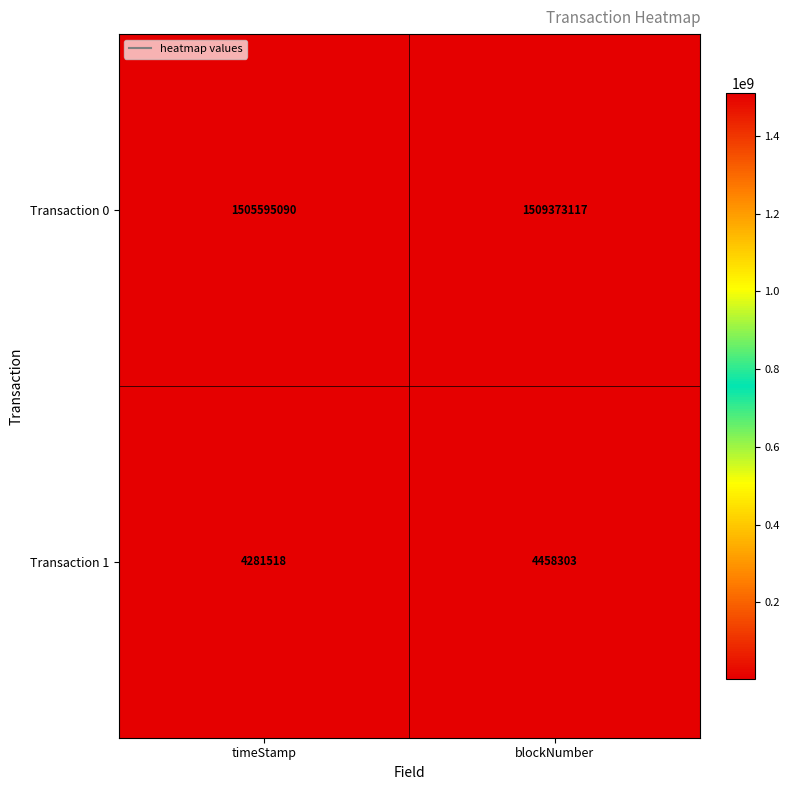

What is the smallest value displayed?

4281518